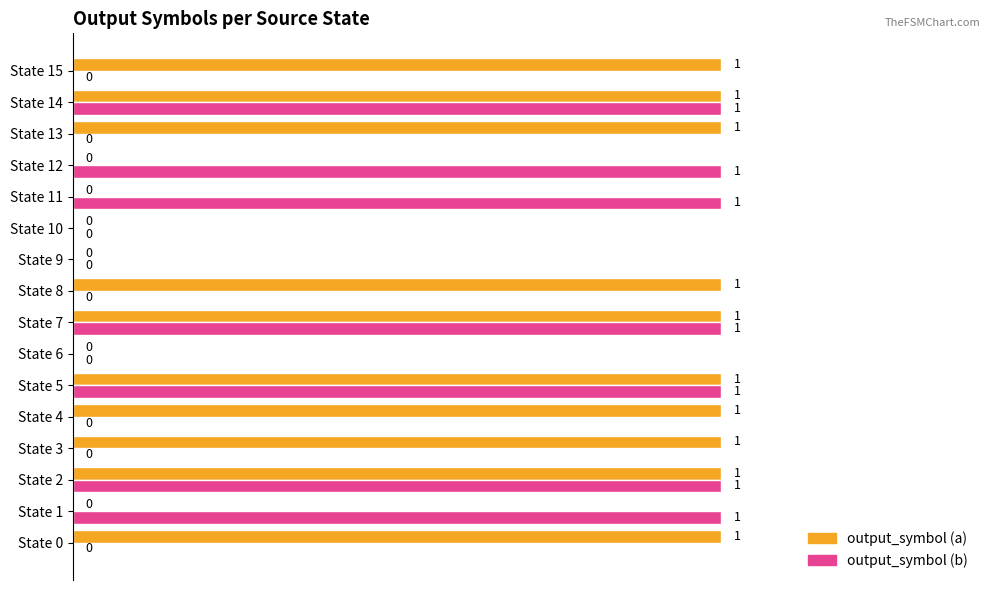

What are all the series names shown in the legend?

output_symbol (a), output_symbol (b)